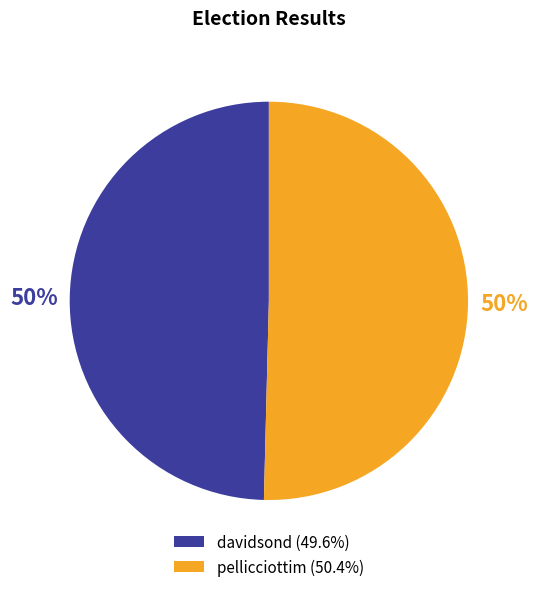

To the nearest percent, what is the combined percentage of pellicciottim (50.4%) and davidsond (49.6%)?

100%